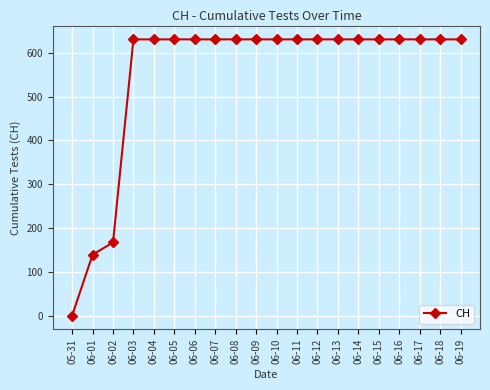

How many lines are shown in the chart?

1